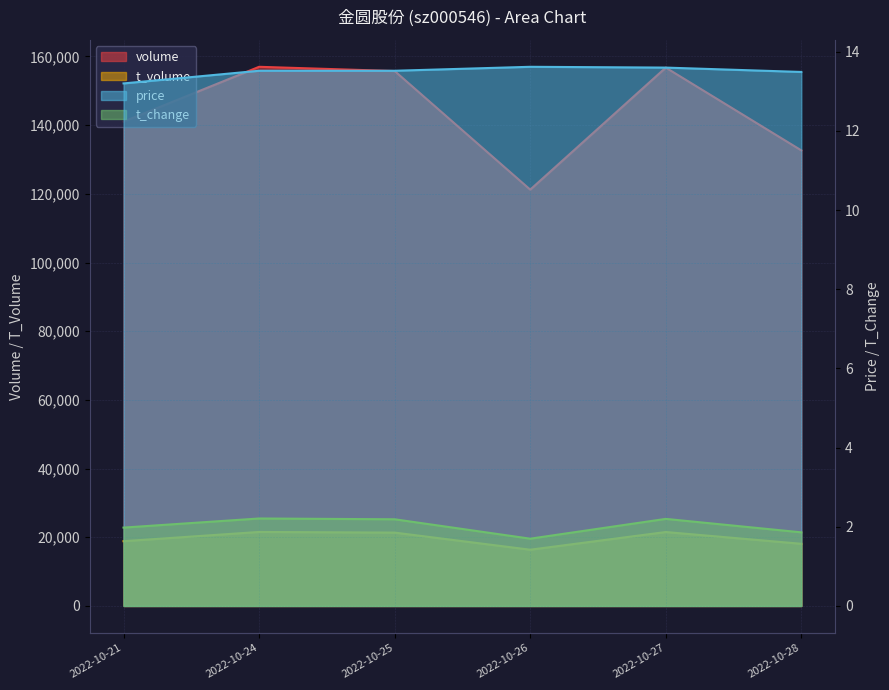

True or false: price has more than 0 interior local peaks.

True